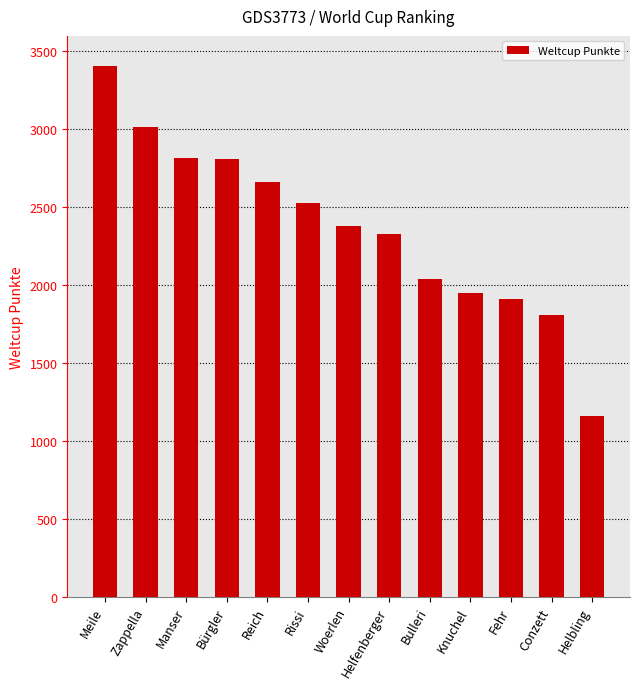

What is the difference between the maximum and second lowest values?

1598